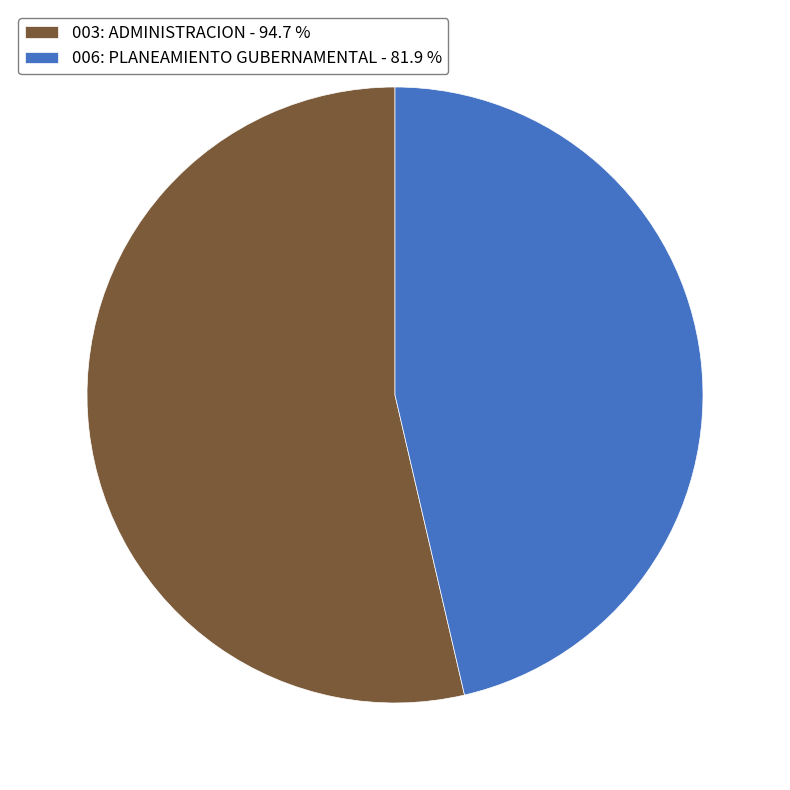

Is 003: ADMINISTRACION - 94.7 % the majority of the pie?

Yes